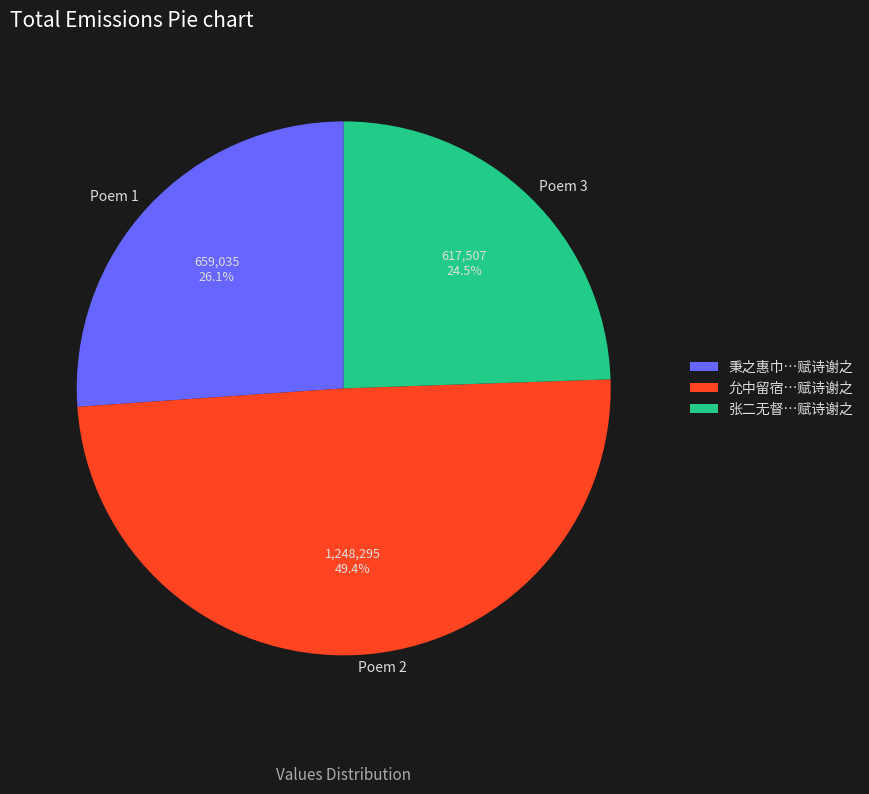

What is the ratio of the value at Poem 3 to the value at Poem 2?

0.5